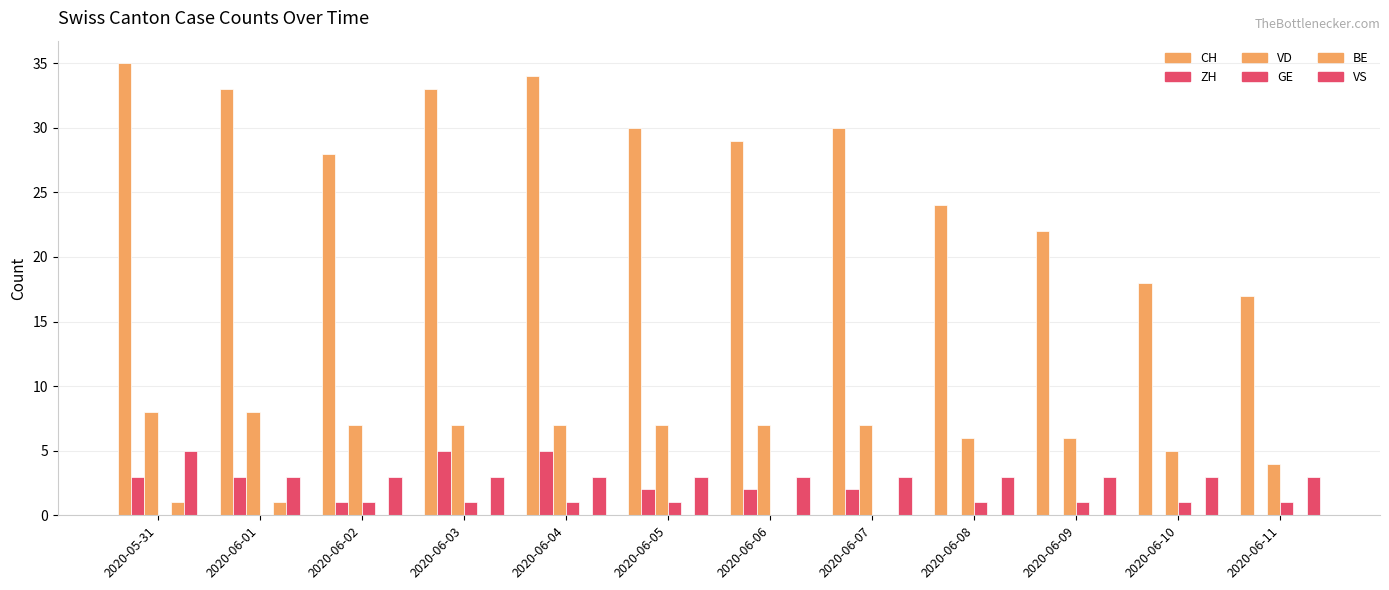

Is it true that GE equals 1 at 2020-06-04?

True